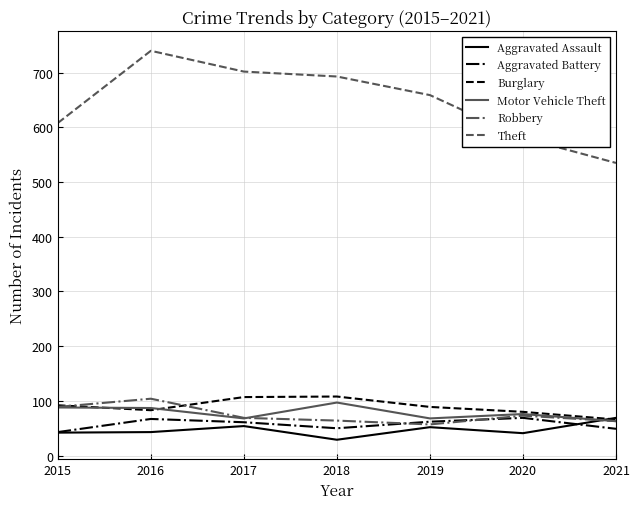

At which label does Aggravated Assault reach its peak?

2021